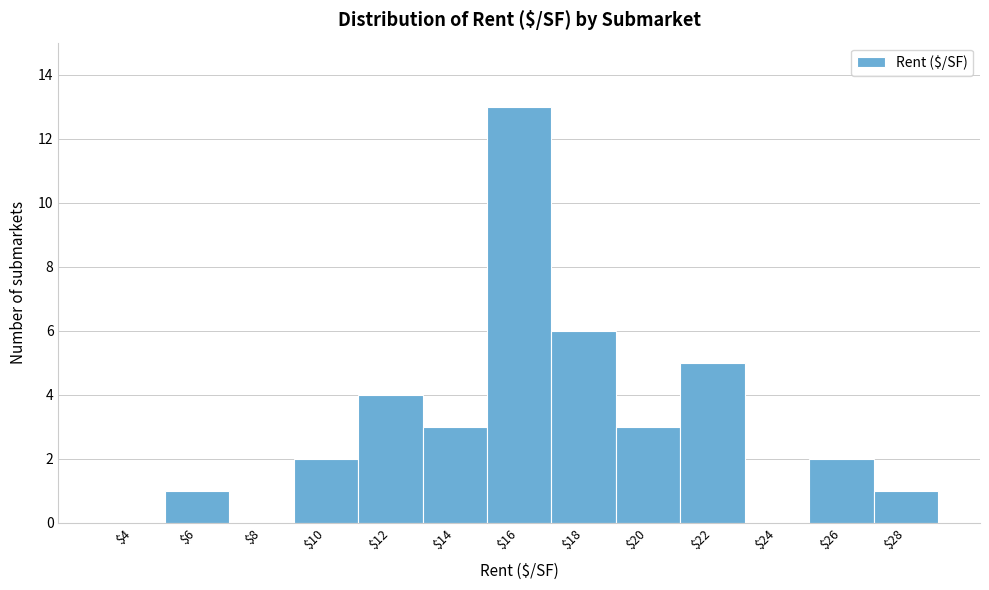

At which category does the chart reach its peak across all series?

$16